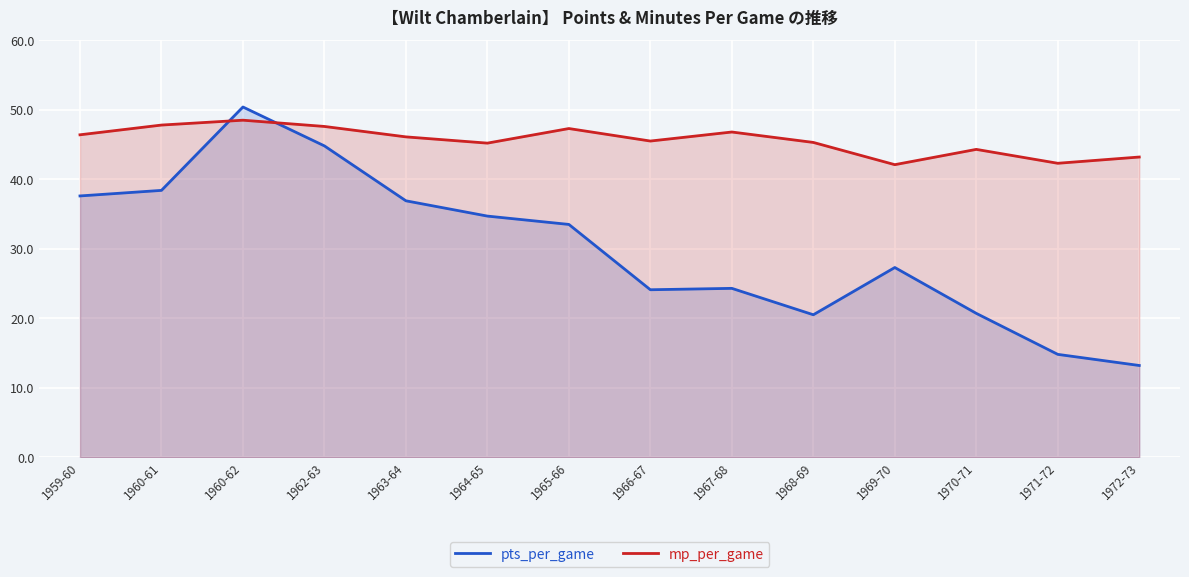

What is the total value across all series at 1968-69?

65.8